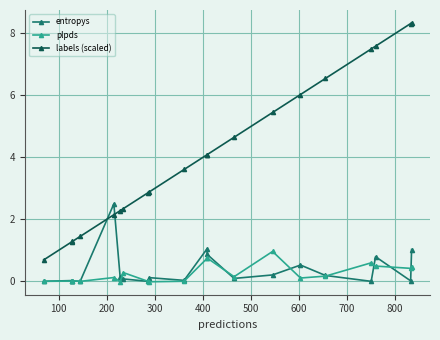

Does the chart display data point markers on the line(s)?

Yes